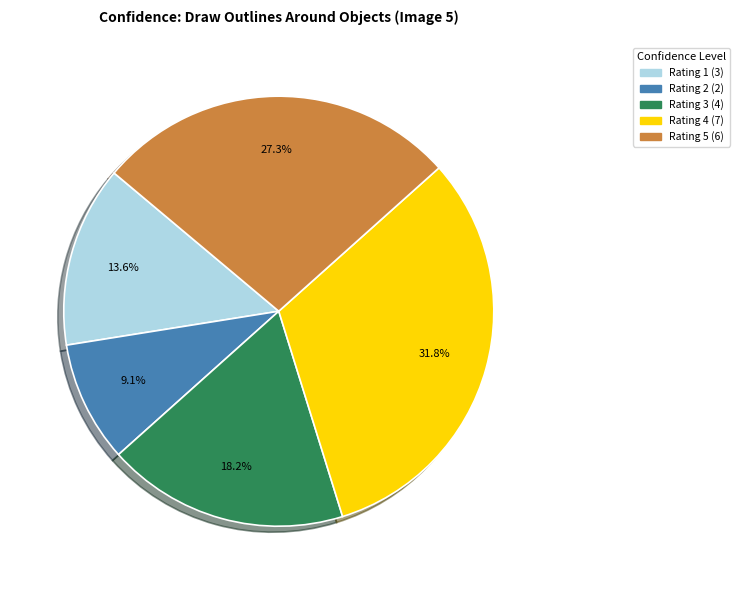

How many slices are in this pie chart?

5